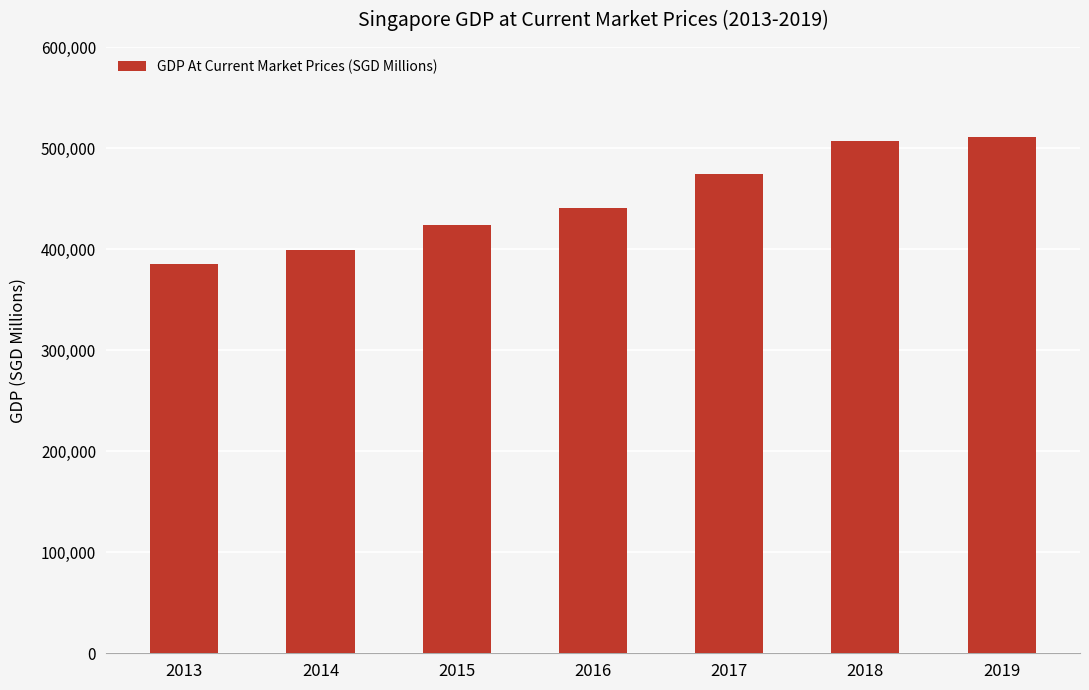

The value at 2019 is 239264.0. True or false?

False